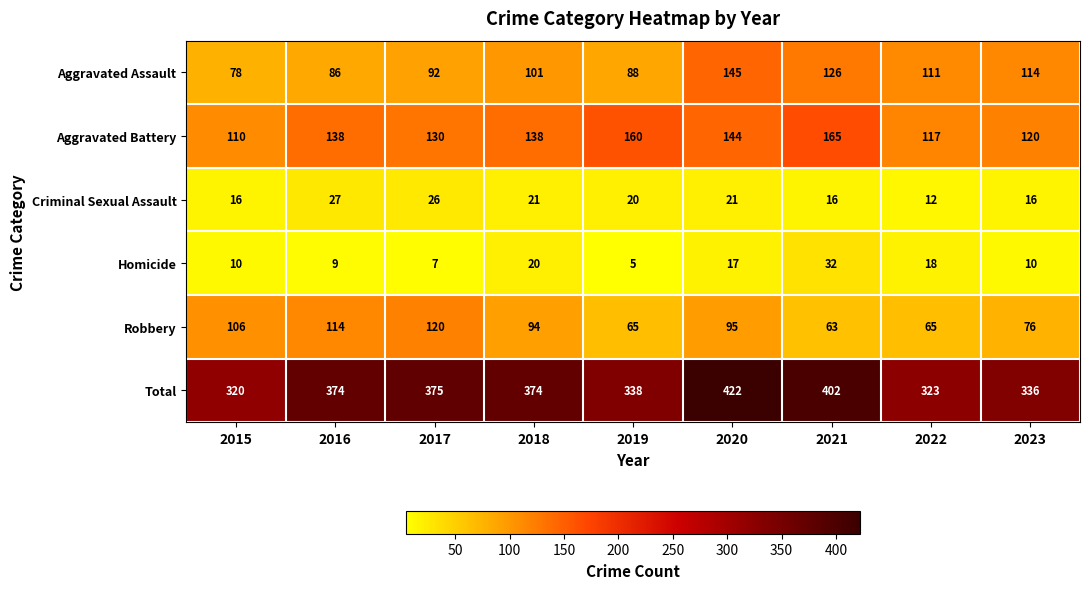

Is it true that Homicide equals 10 at 2023?

True